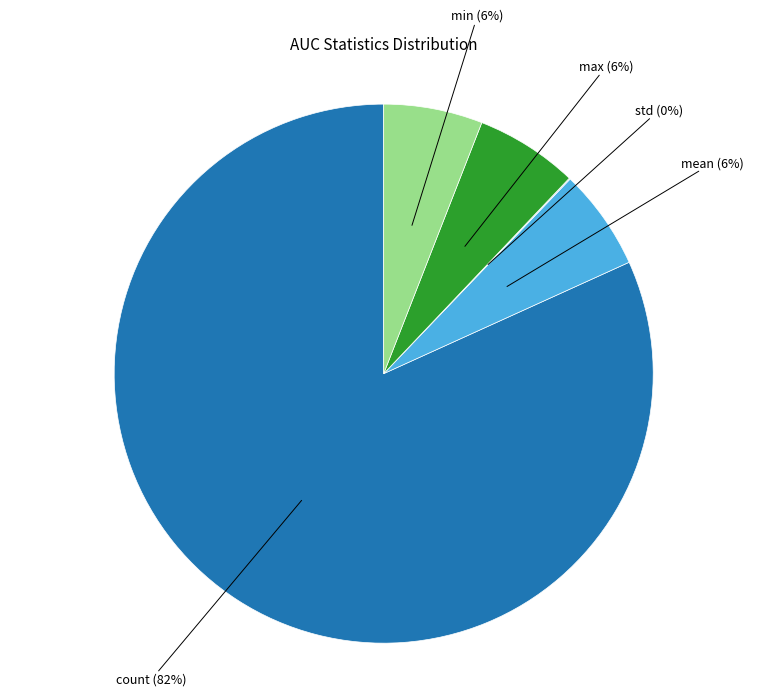

Is there a majority slice in this chart?

Yes